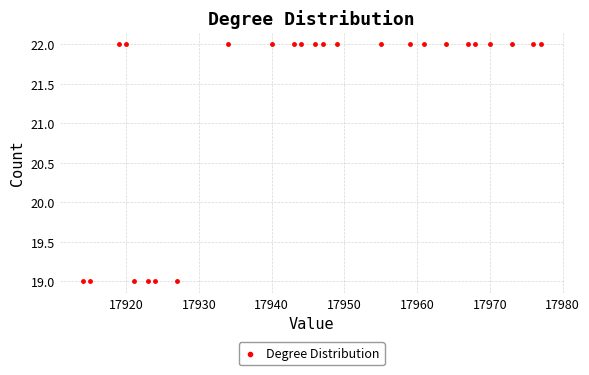

What is the range of X values (max minus min)?

63